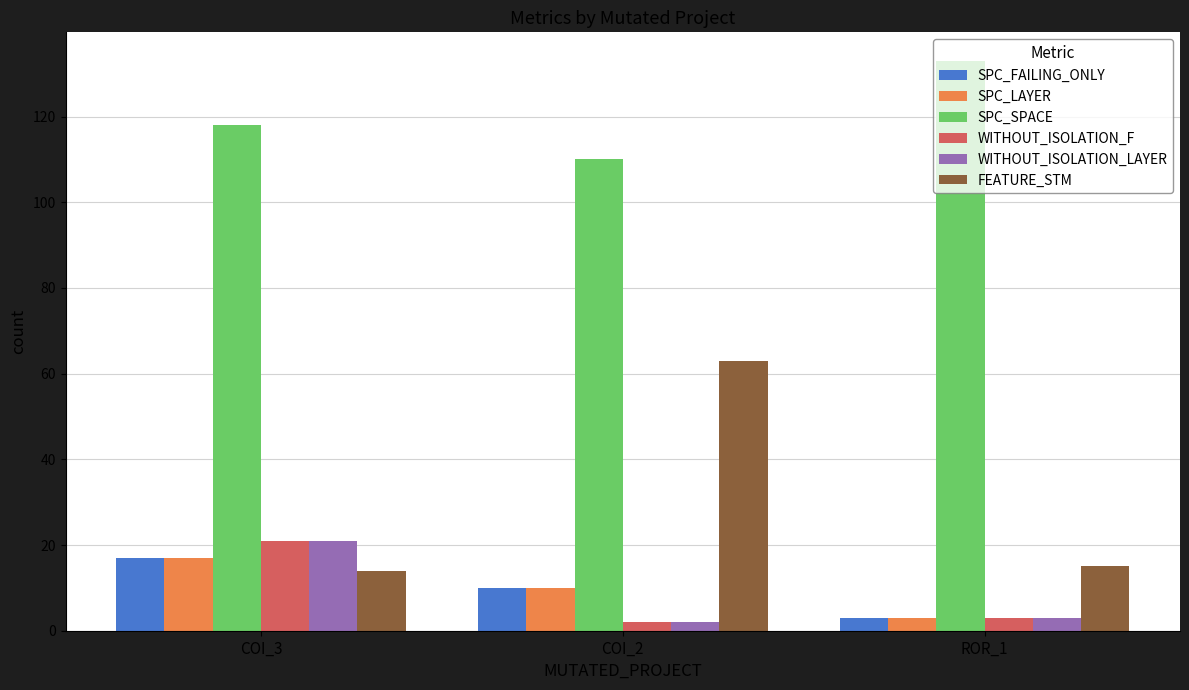

The WITHOUT_ISOLATION_LAYER series shows 12 at COI_3. True or false?

False